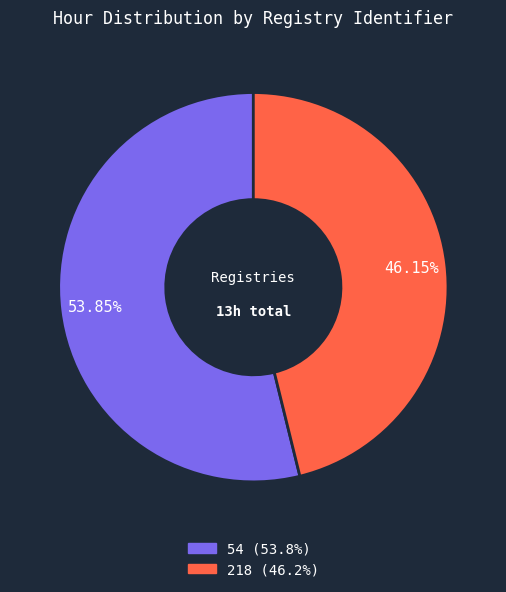

Is it true that 218 is 46% of the pie?

True